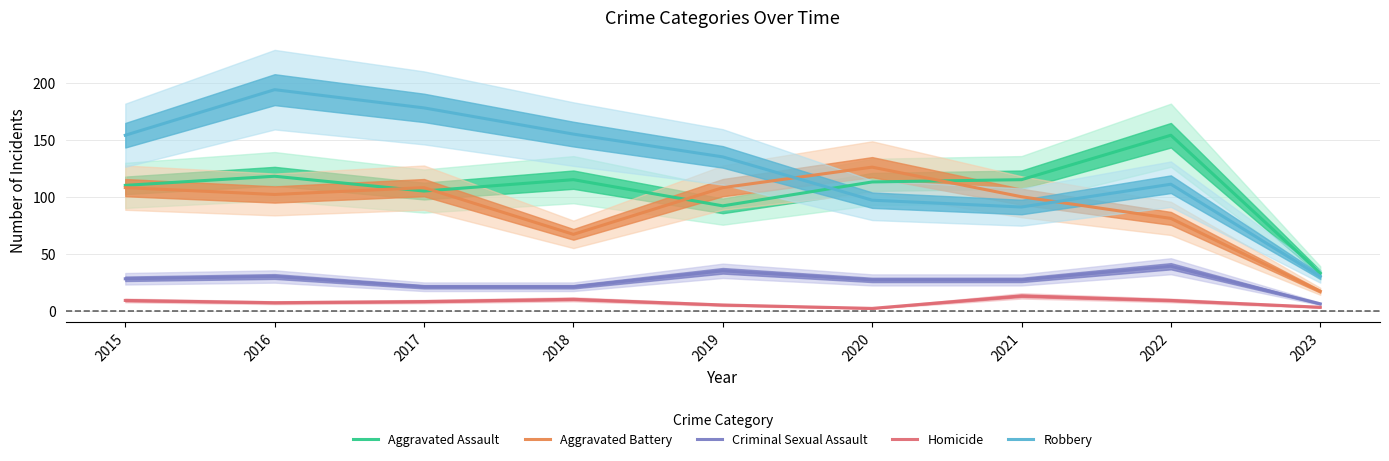

Read the Robbery value at 2021, to the nearest 10.

90